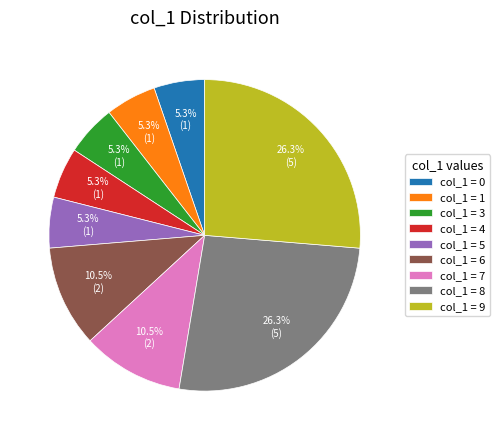

Count the number of slices in the pie.

9